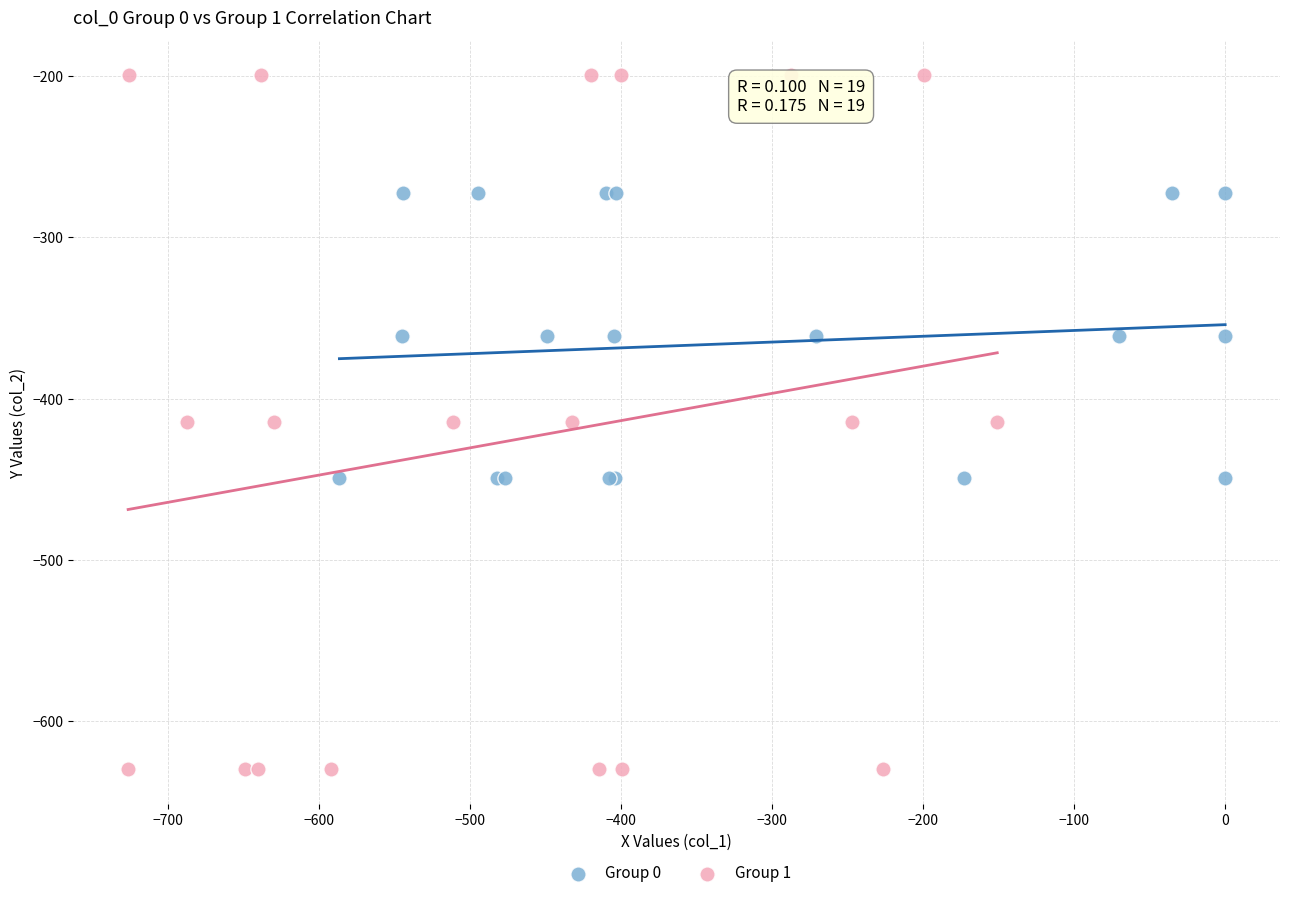

Which series reaches the minimum Y coordinate?

Group 1